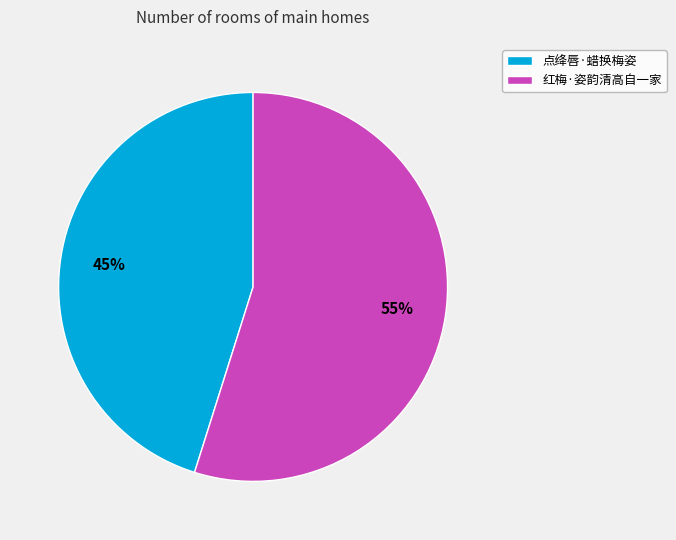

To the nearest percent, what percentage of the pie is 红梅·姿韵清高自一家?

55%